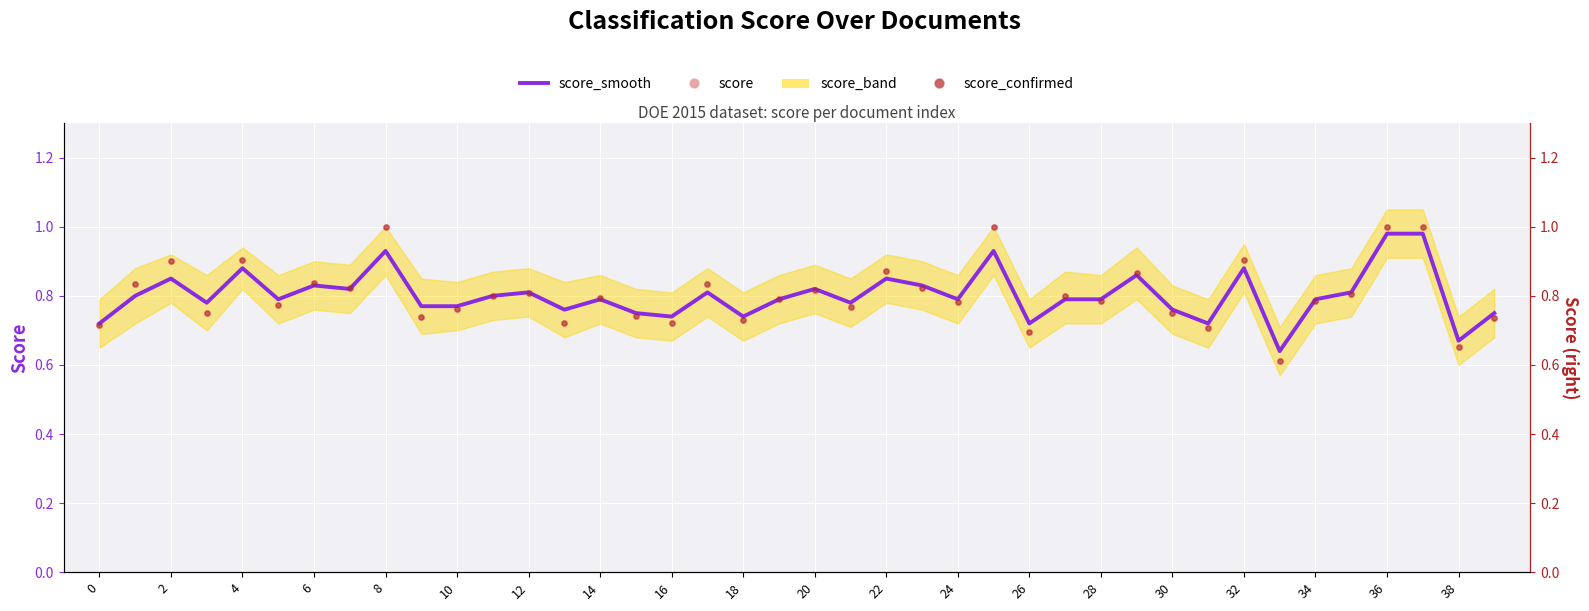

Which series has the widest spread of Y values?

score